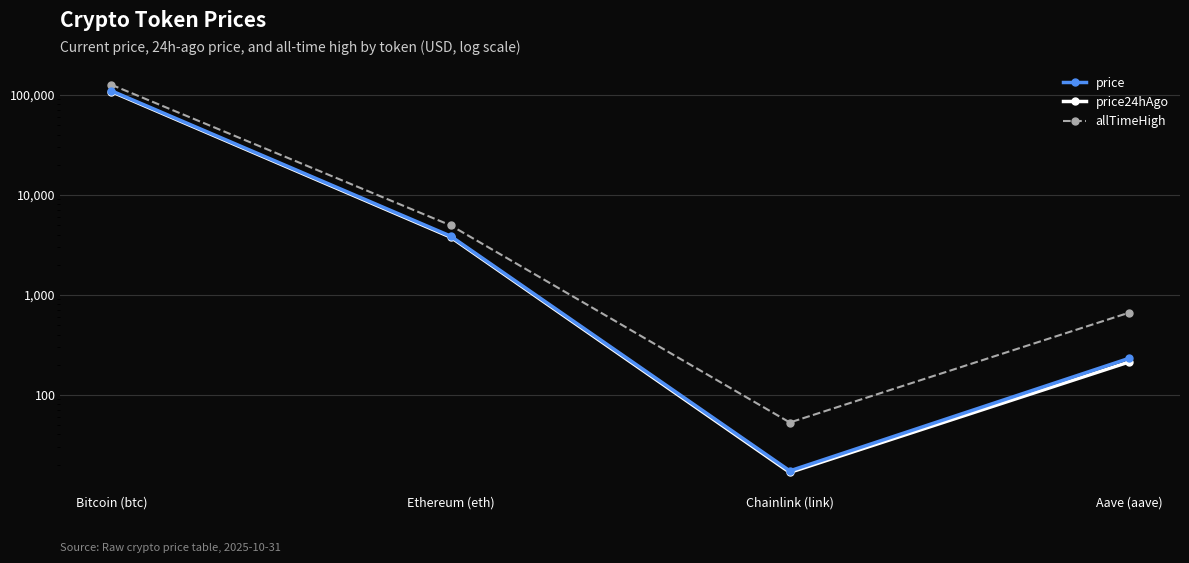

Is it true that price equals 231.2 at Aave (aave)?

True